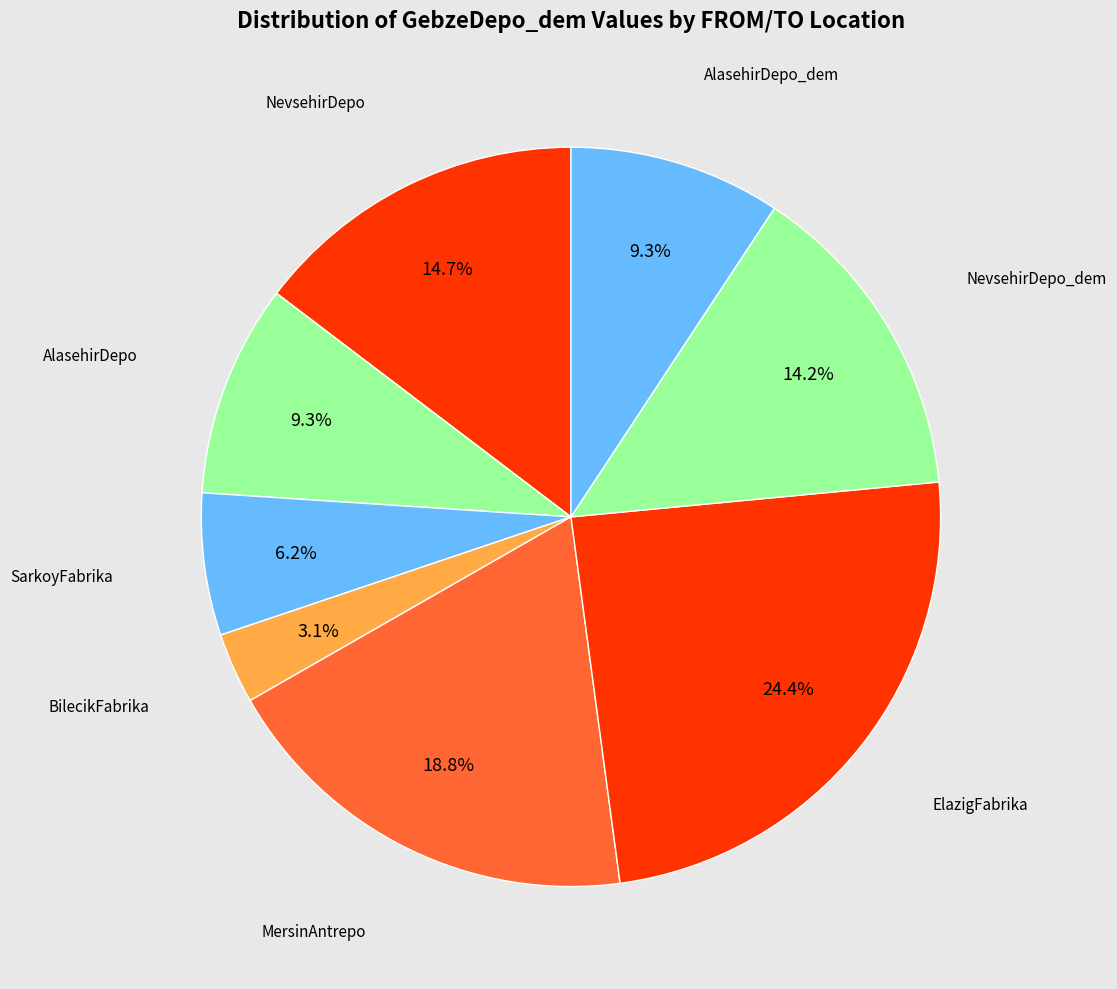

Count the number of slices in the pie.

8